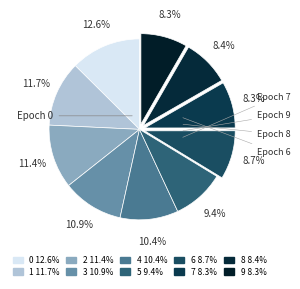

Count the number of slices in the pie.

10